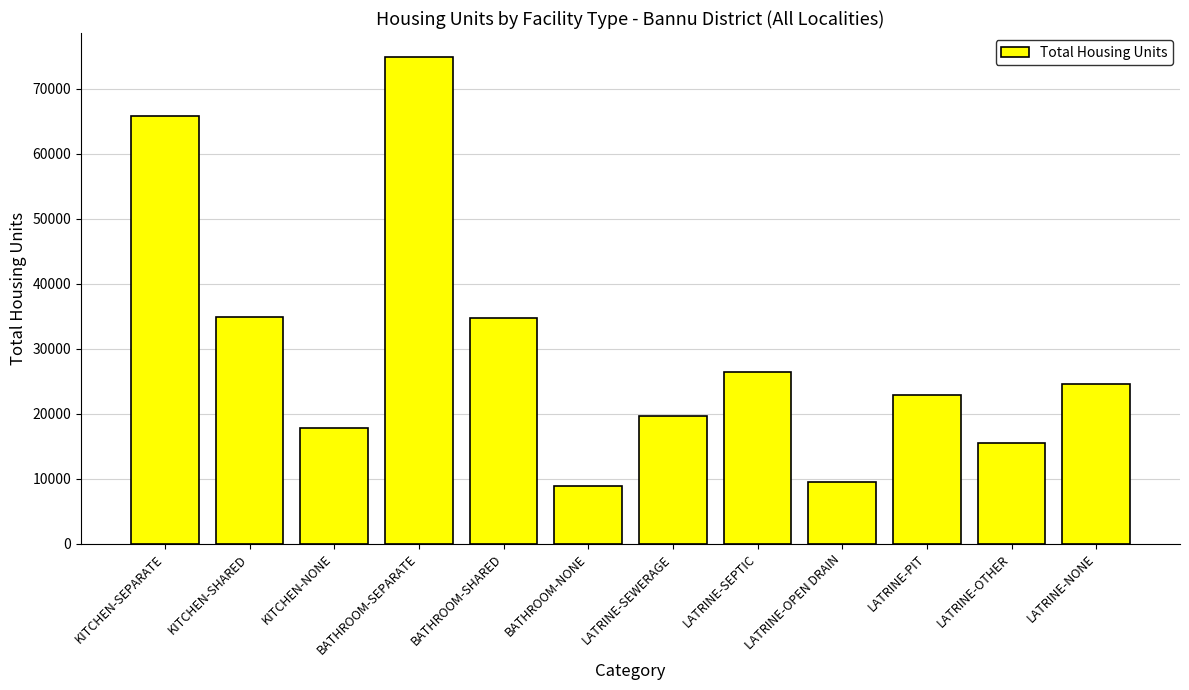

What position from the left is BATHROOM-NONE?

6